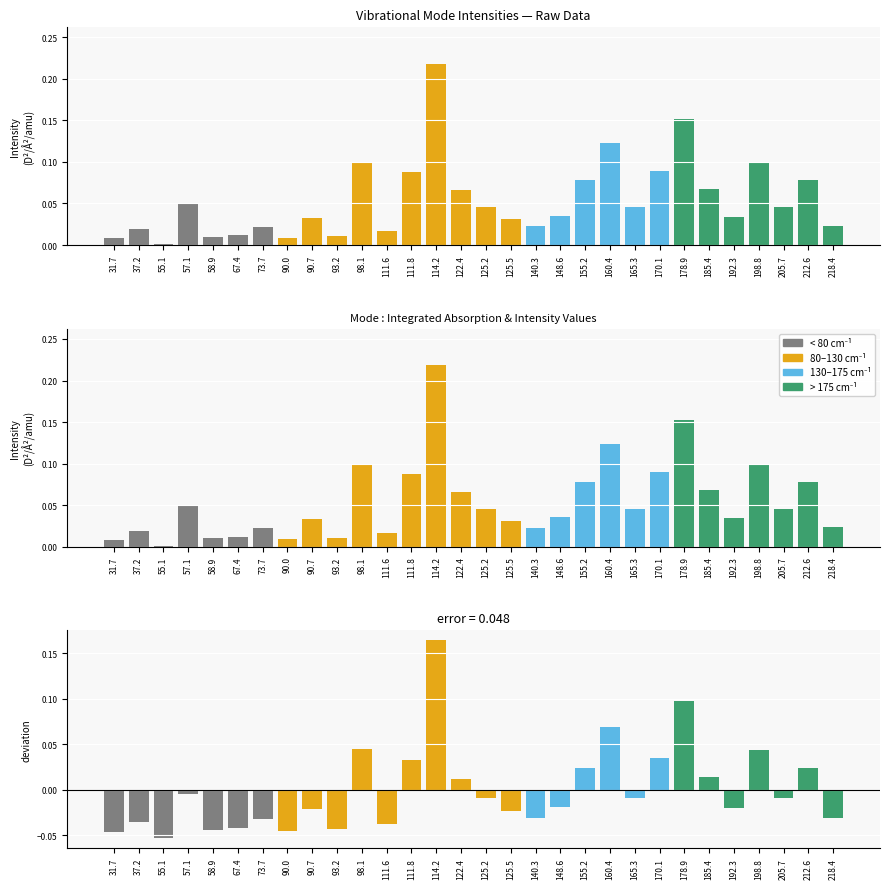

How many values are below zero?

19